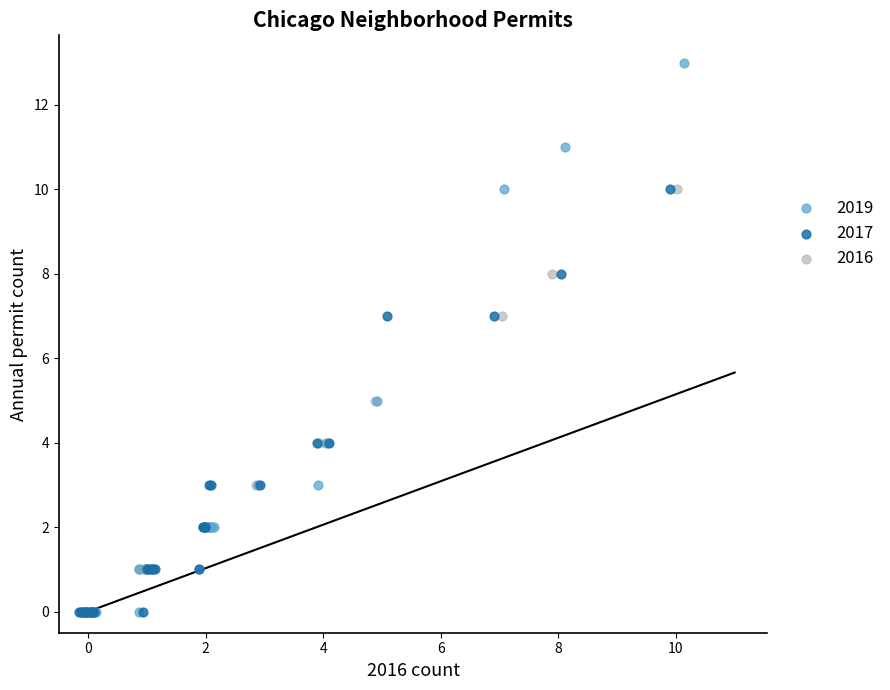

Which series reaches the maximum Y coordinate?

2019